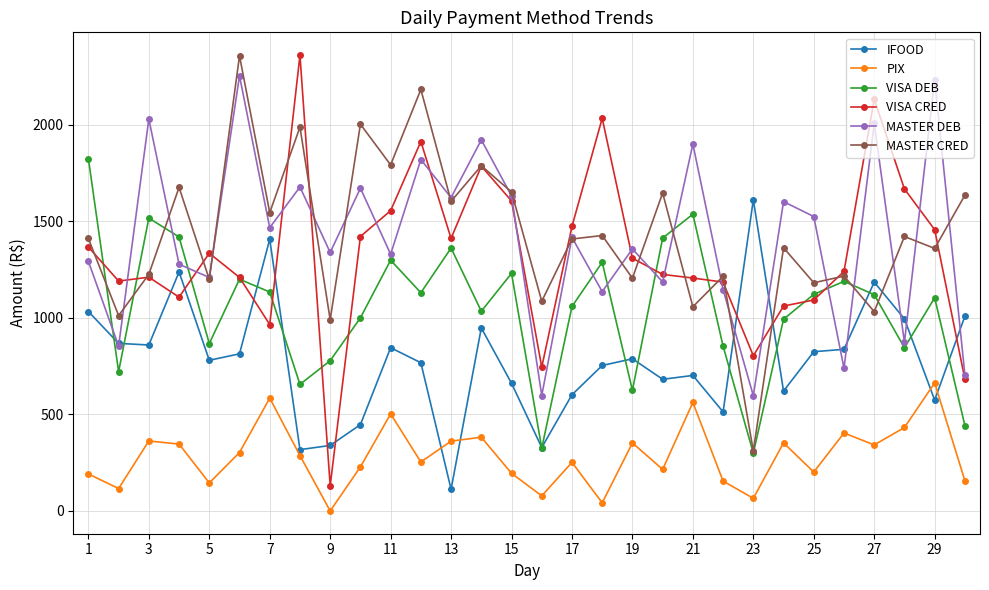

What is the minimum value for MASTER CRED?

310.0